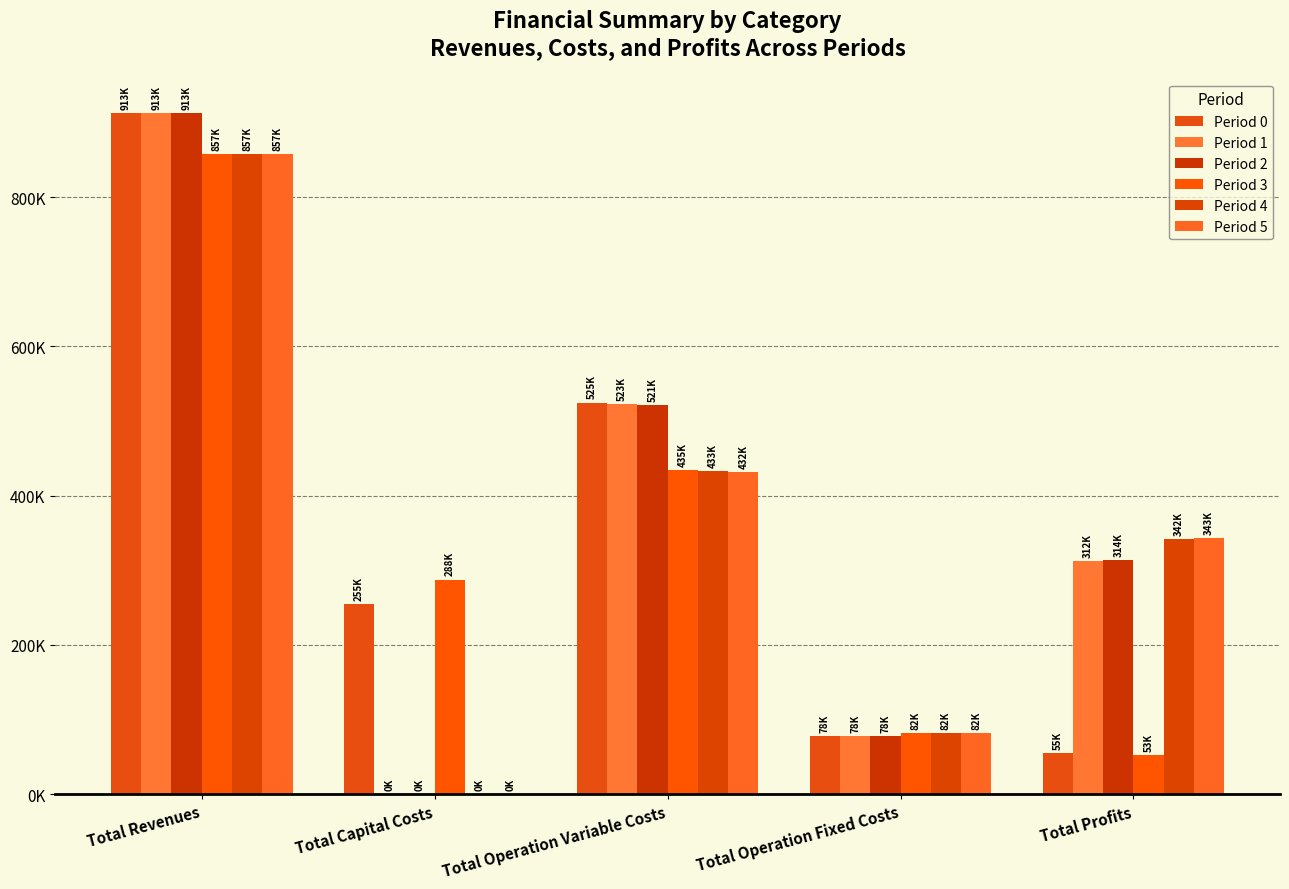

Are the bars grouped side by side (vs. stacked)?

Yes